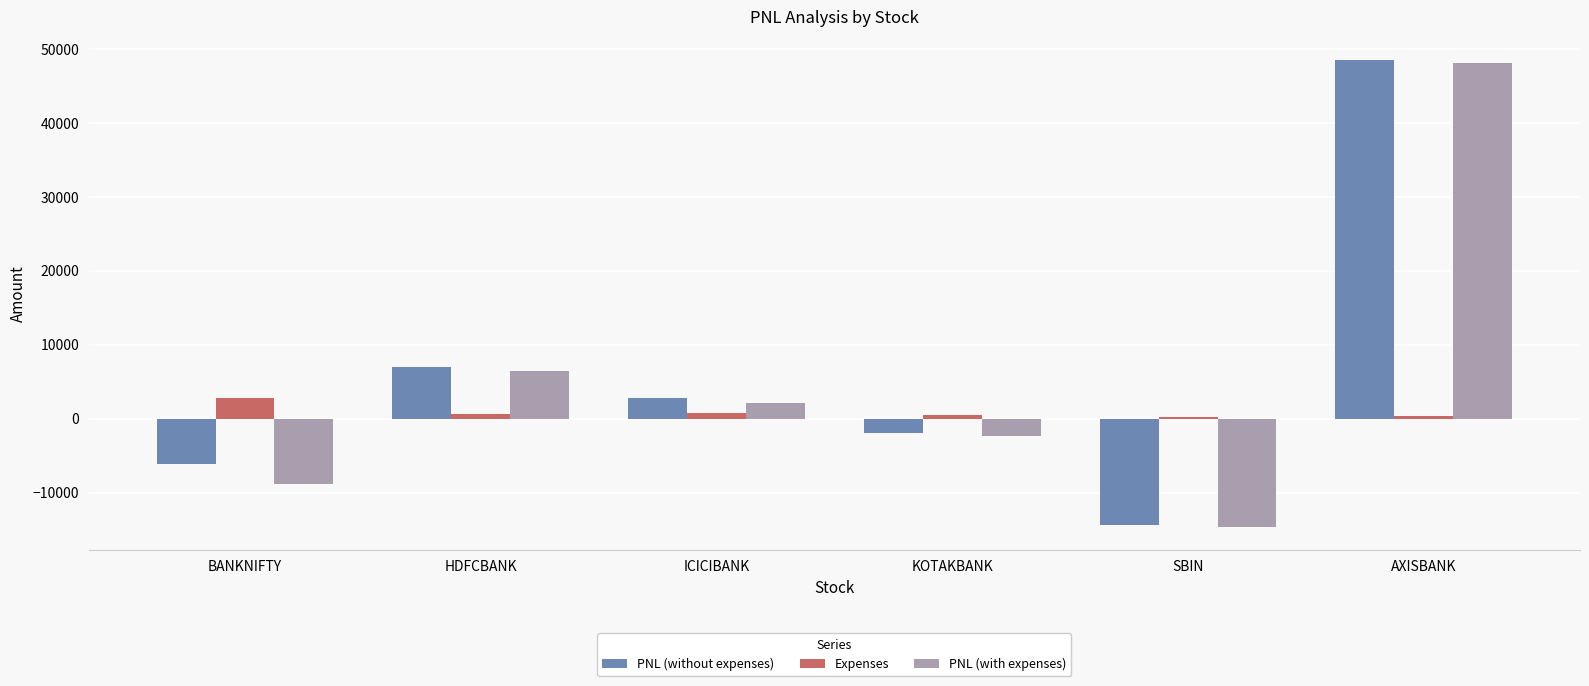

How many groups of bars are there?

6